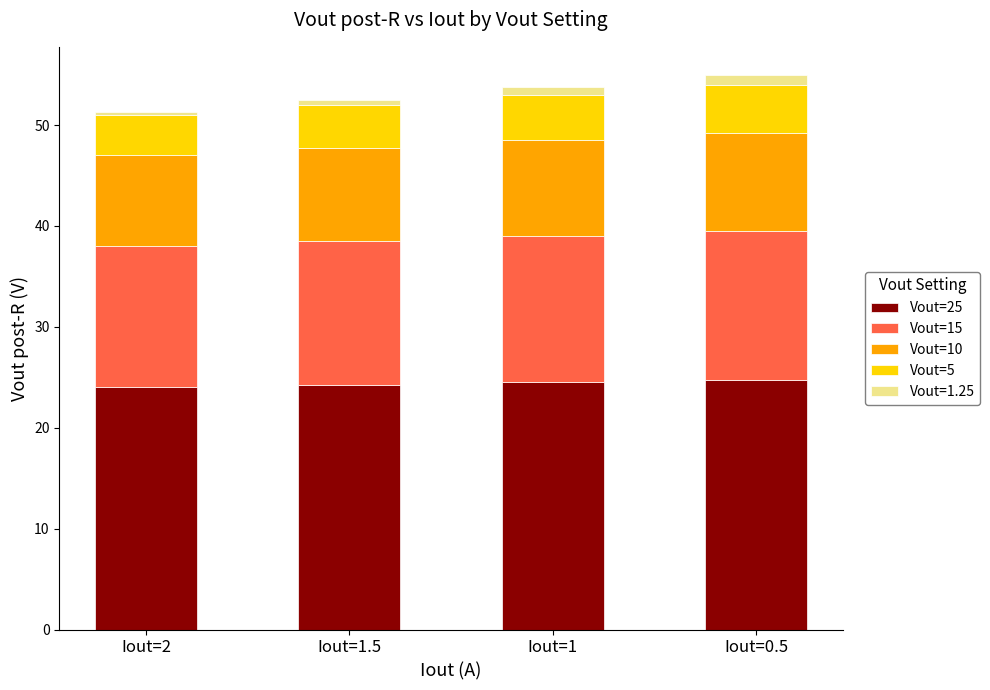

What is the average value of the Vout=25 series?

24.4